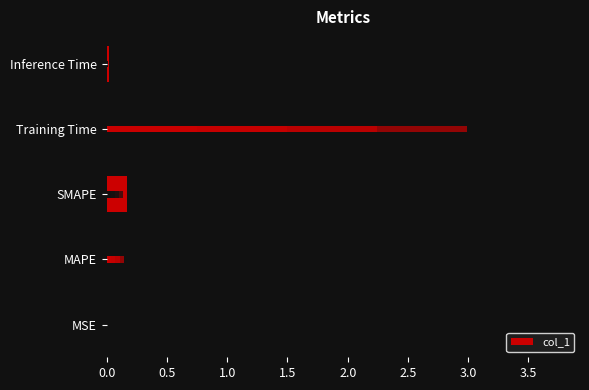

True or false: the data shows 0.0 at MSE.

False